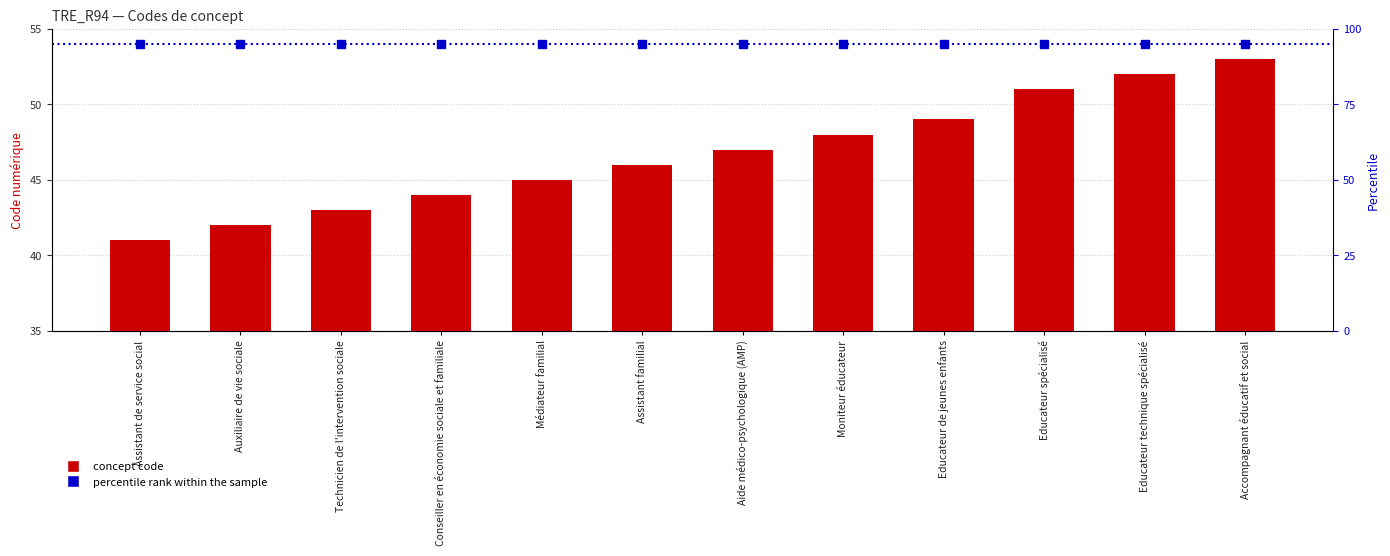

List the labels in order of value, smallest first.

Assistant de service social, Auxiliaire de vie sociale, Technicien de l'intervention sociale, Conseiller en économie sociale et familiale, Médiateur familial, Assistant familial, Aide médico-psychologique (AMP), Moniteur éducateur, Educateur de jeunes enfants, Educateur spécialisé, Educateur technique spécialisé, Accompagnant éducatif et social